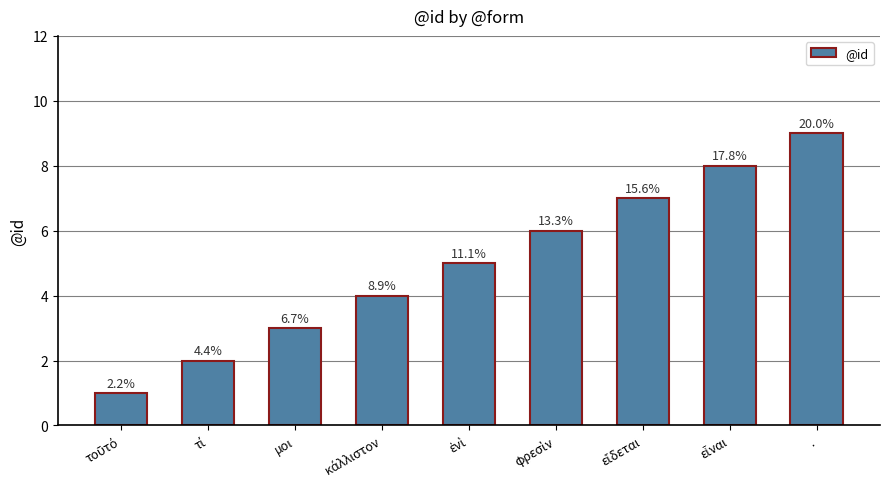

Count the values in the range 3 to 7.

5